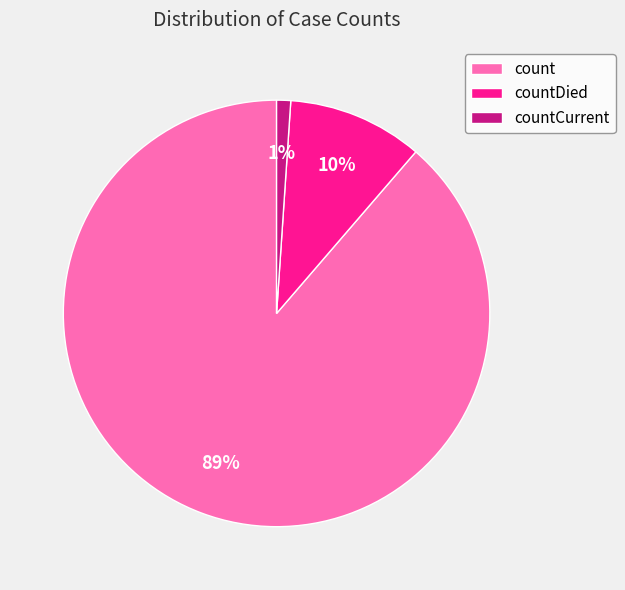

How many segments does this pie chart have?

3